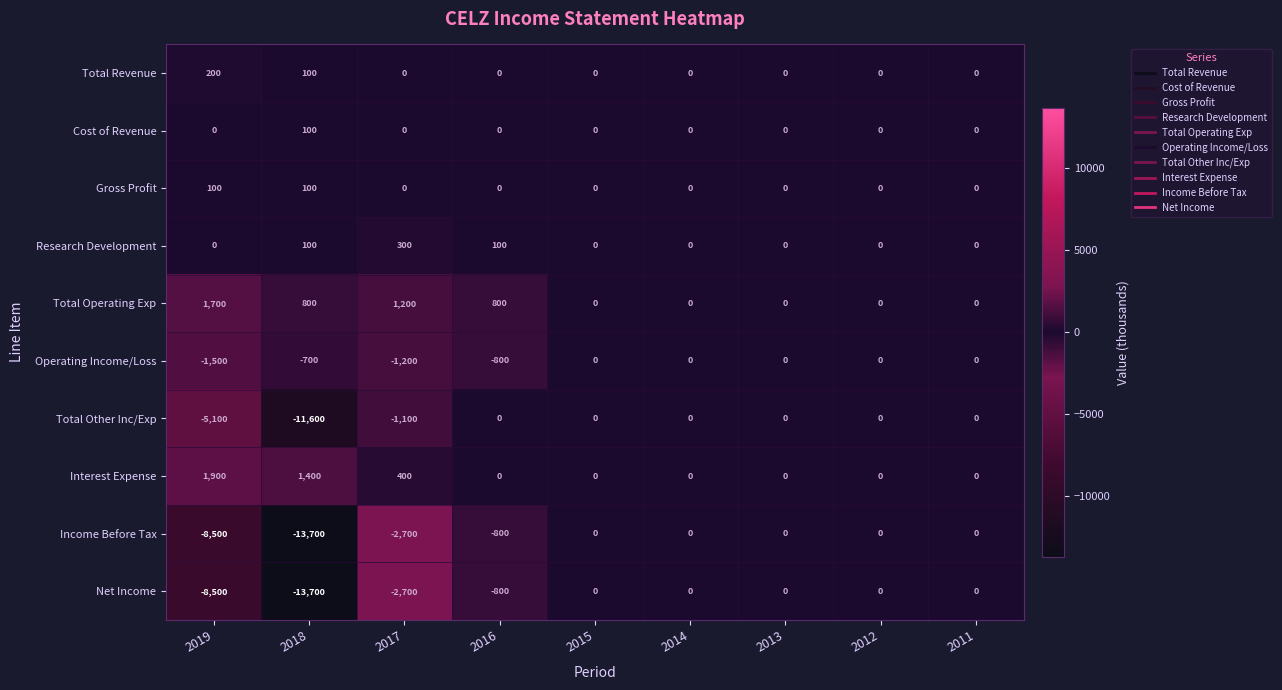

At which label is Total Revenue closest to 100?

2018